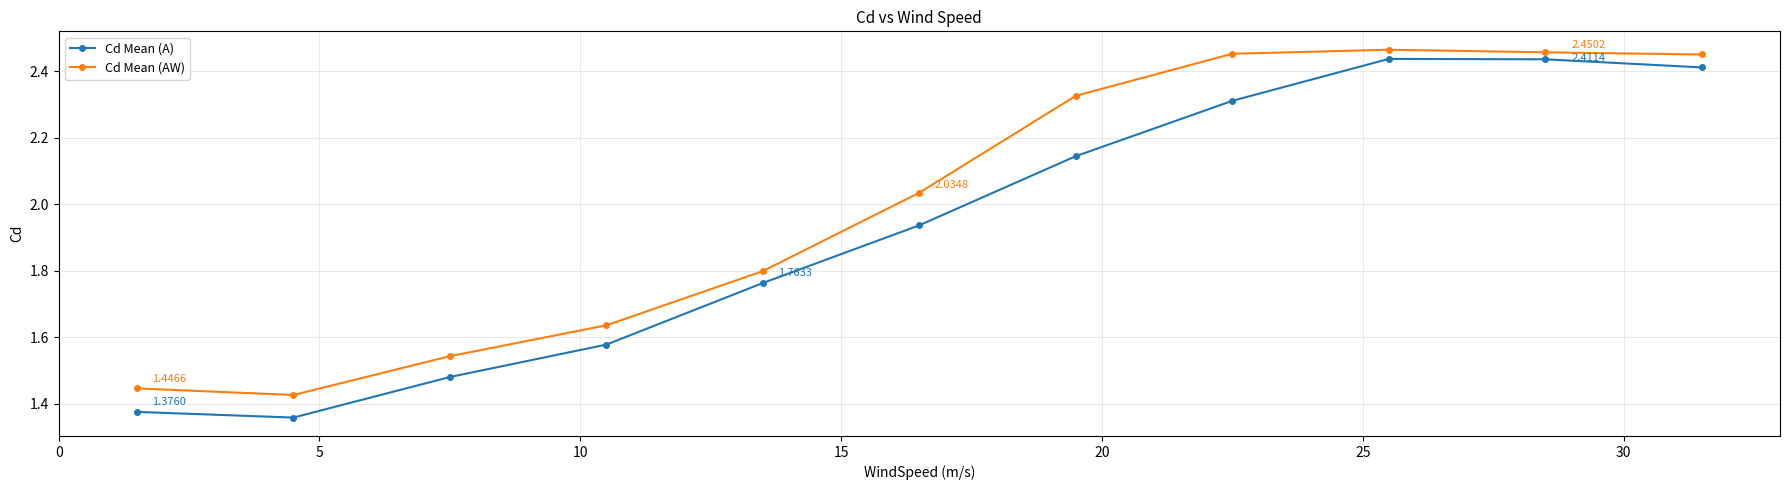

What is the difference between the maximum and minimum values in the Cd Mean (A) series?

1.1